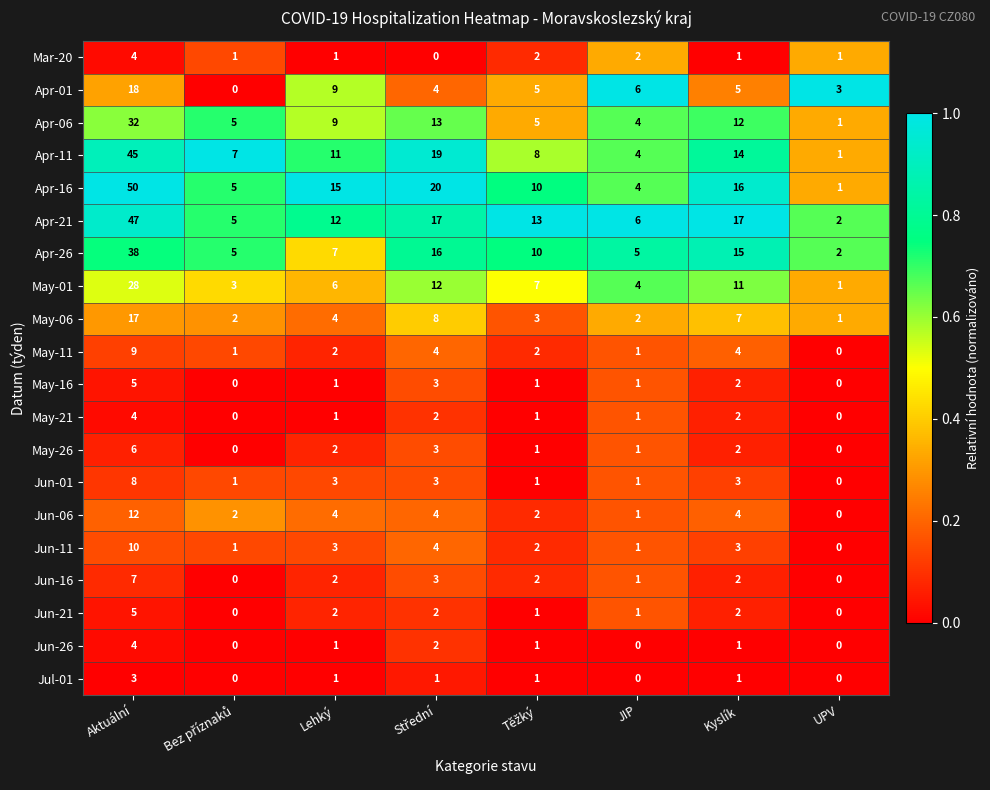

At how many categories does at least one series exceed 0?

8